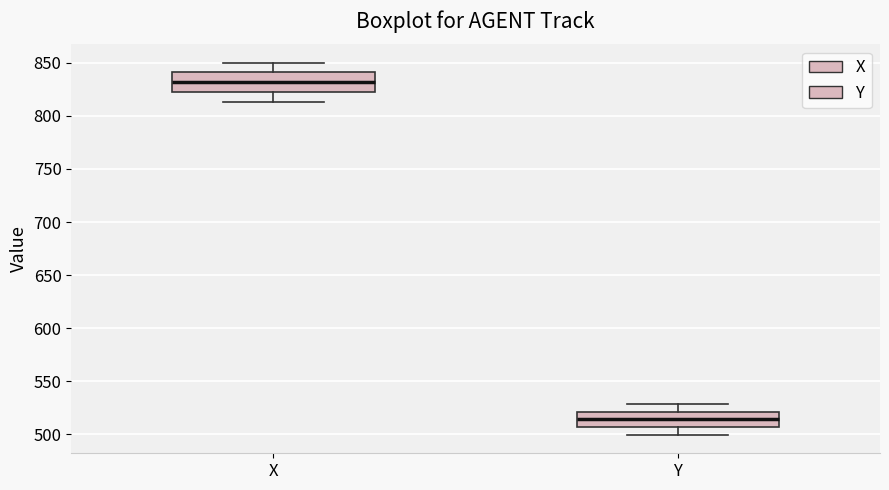

Where does the median line of the box for X sit on the y-axis? The values are not printed on the chart, so give them approximately, as read against the axis.

830